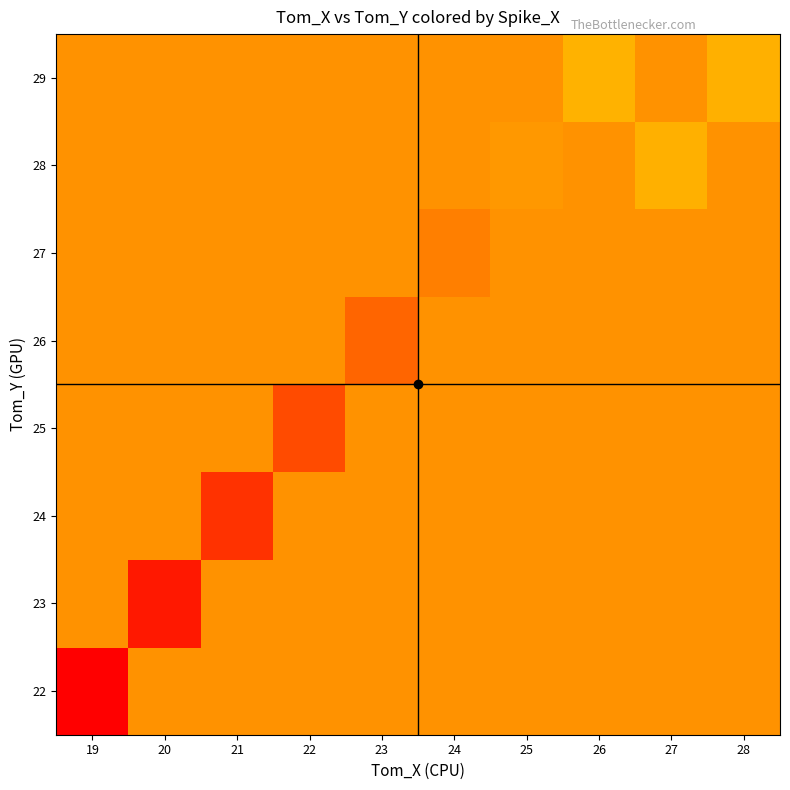

Reading left to right, transcribe all the data shown in this chart.

22: 19=8.0	20=13.8	21=13.8	22=13.8	23=13.8	24=13.8	25=13.8	26=13.8	27=13.8	28=13.8
23: 19=13.8	20=9.0	21=13.8	22=13.8	23=13.8	24=13.8	25=13.8	26=13.8	27=13.8	28=13.8
24: 19=13.8	20=13.8	21=10.0	22=13.8	23=13.8	24=13.8	25=13.8	26=13.8	27=13.8	28=13.8
25: 19=13.8	20=13.8	21=13.8	22=11.0	23=13.8	24=13.8	25=13.8	26=13.8	27=13.8	28=13.8
26: 19=13.8	20=13.8	21=13.8	22=13.8	23=12.0	24=13.8	25=13.8	26=13.8	27=13.8	28=13.8
27: 19=13.8	20=13.8	21=13.8	22=13.8	23=13.8	24=13.0	25=13.8	26=13.8	27=13.8	28=13.8
28: 19=13.8	20=13.8	21=13.8	22=13.8	23=13.8	24=13.8	25=14.0	26=13.8	27=22.8	28=13.8
29: 19=13.8	20=13.8	21=13.8	22=13.8	23=13.8	24=13.8	25=13.8	26=15.0	27=13.8	28=22.8